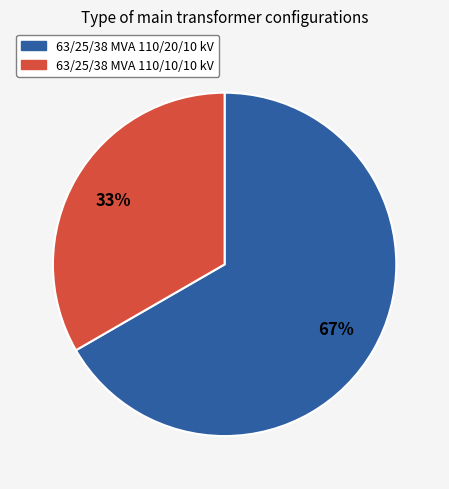

Which slice is the largest?

63/25/38 MVA 110/20/10 kV